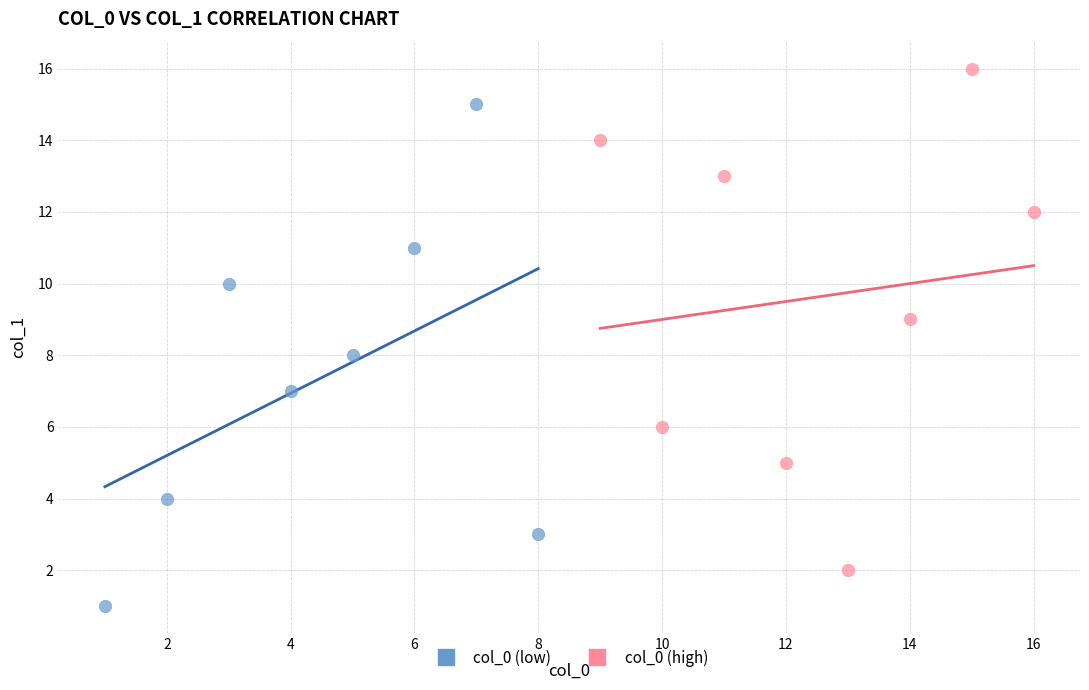

Which series reaches the maximum Y coordinate?

col_0 (high)